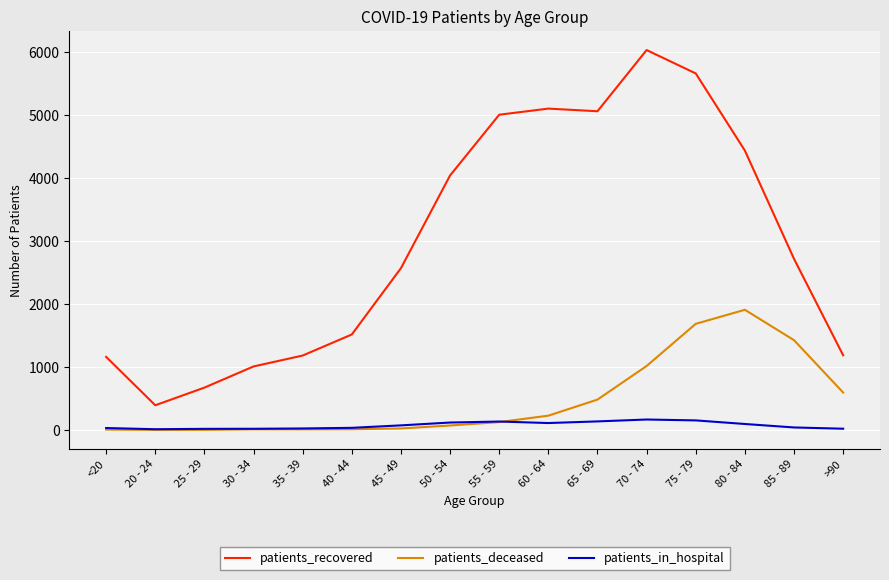

What is the spread (max minus min) of values at 20 - 24?

390